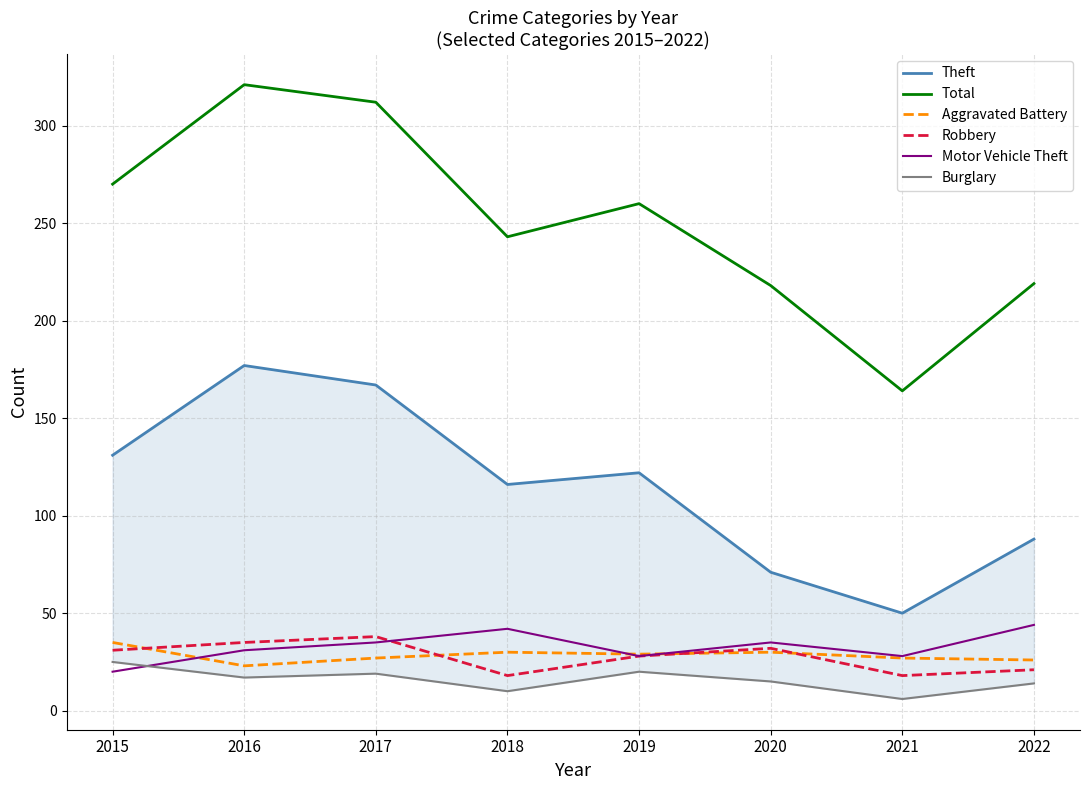

The Motor Vehicle Theft series shows 31 at 2016. True or false?

True